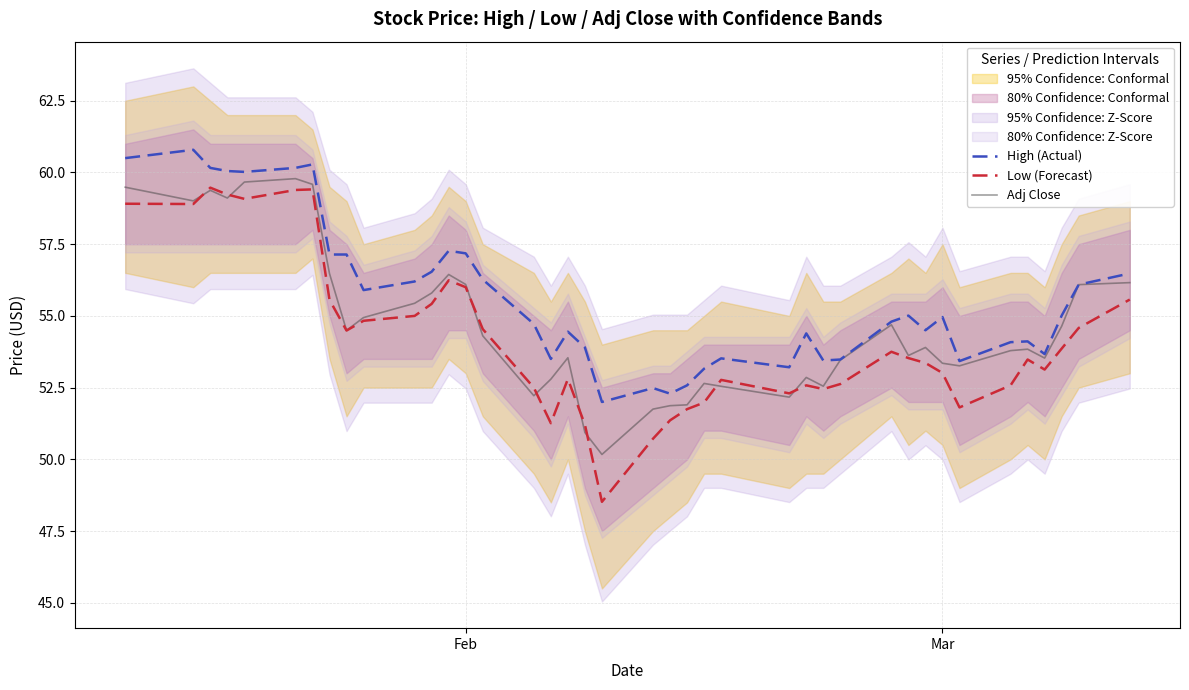

What is the maximum value for Adj Close?

59.8